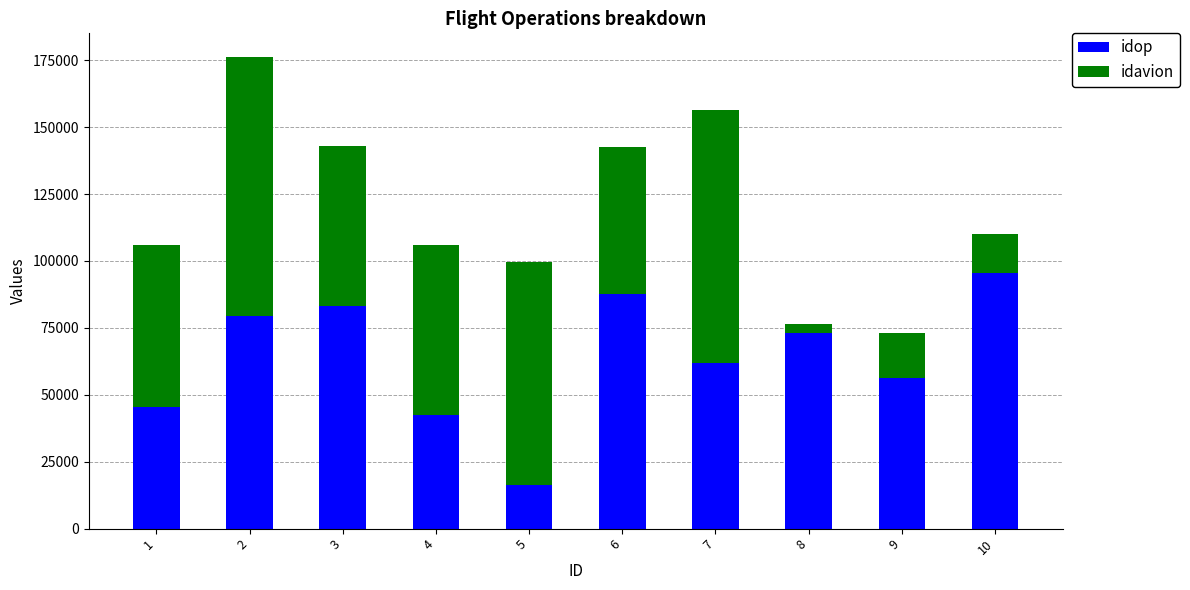

At which category is the sum across all series the highest?

2